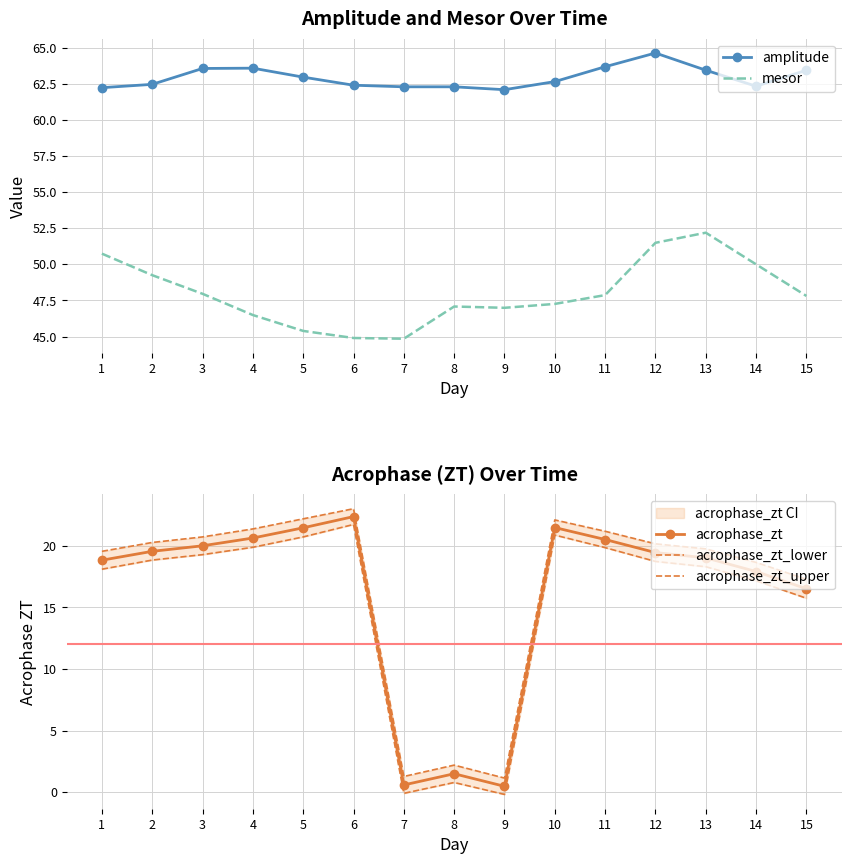

True or false: mesor and amplitude cross at least once.

False